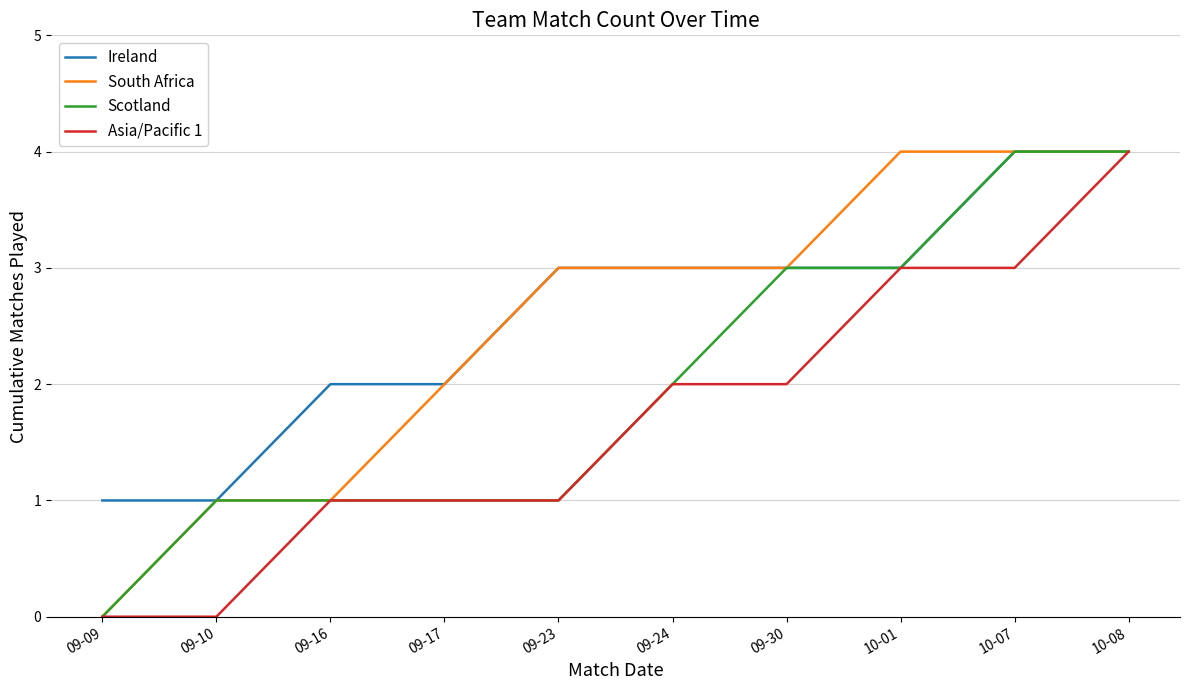

How many categories are shown in the chart?

10